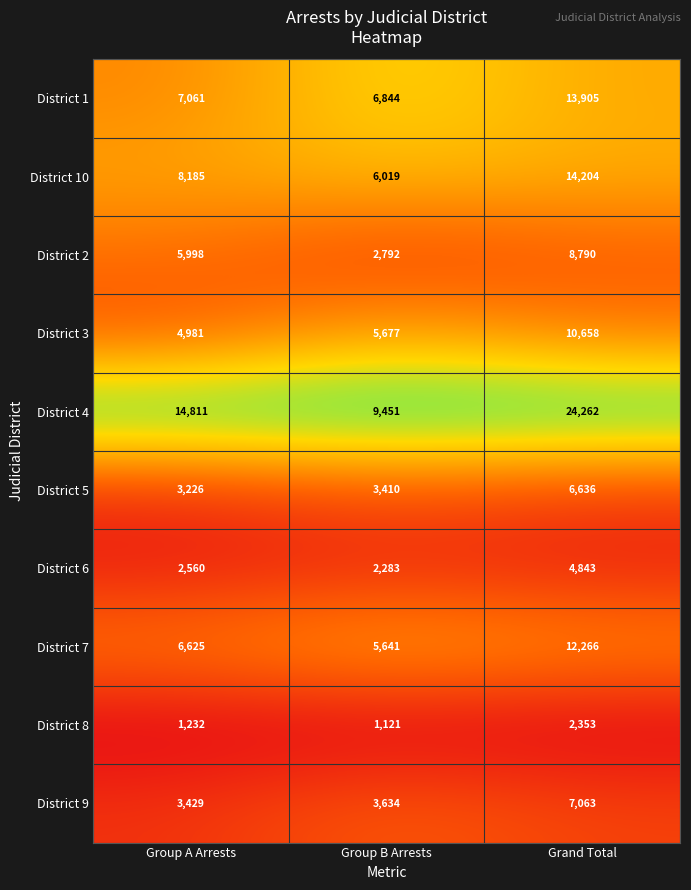

Rank the series at Grand Total from lowest to highest value.

District 8, District 6, District 5, District 9, District 2, District 3, District 7, District 1, District 10, District 4